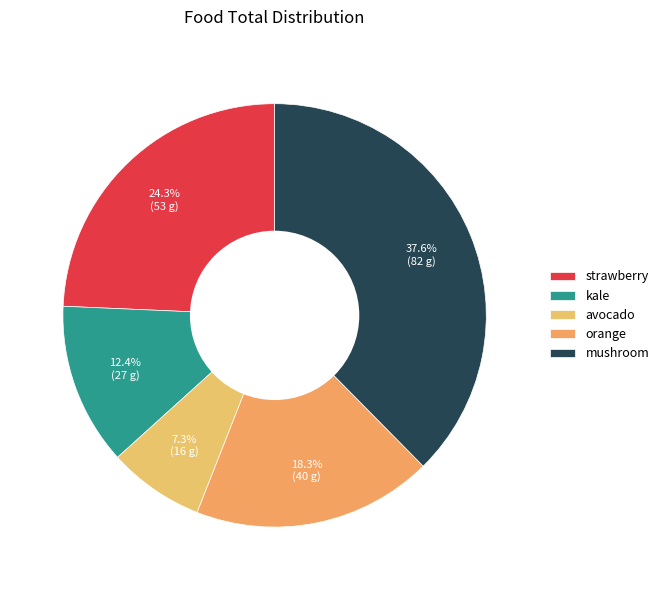

Is it true that strawberry is 16% of the pie?

False